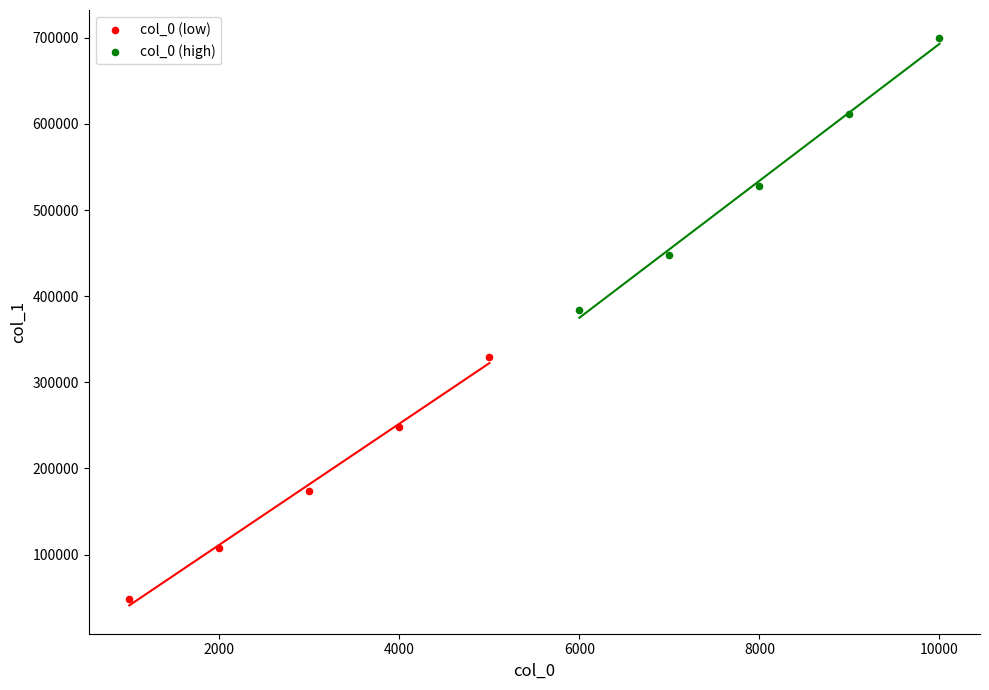

Which series has the widest spread of Y values?

col_0 (high)